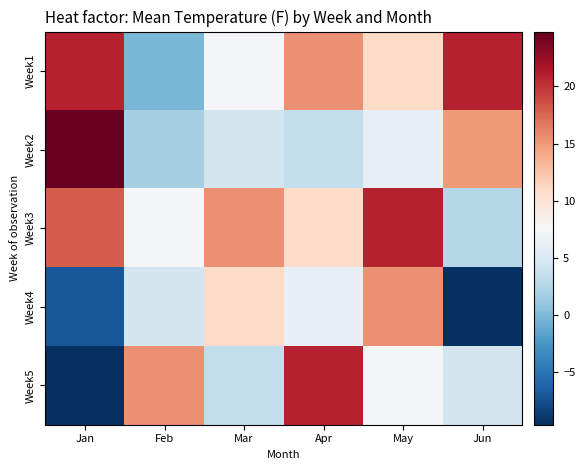

At which category is the sum across all series the highest?

May